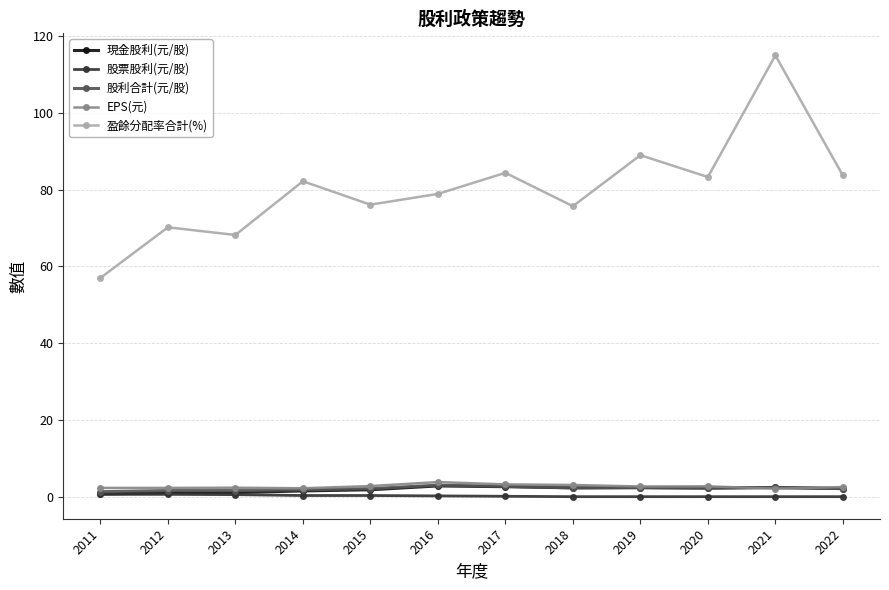

Is it true that 現金股利(元/股) equals 2.2 at 2020?

True